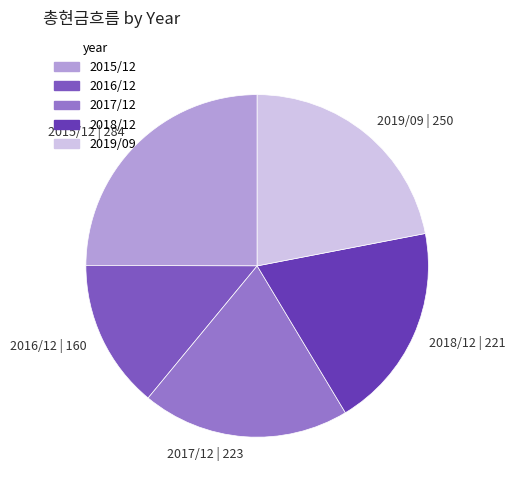

Is the sum of 2019/09 | 250 and 2017/12 | 223 greater than half?

No